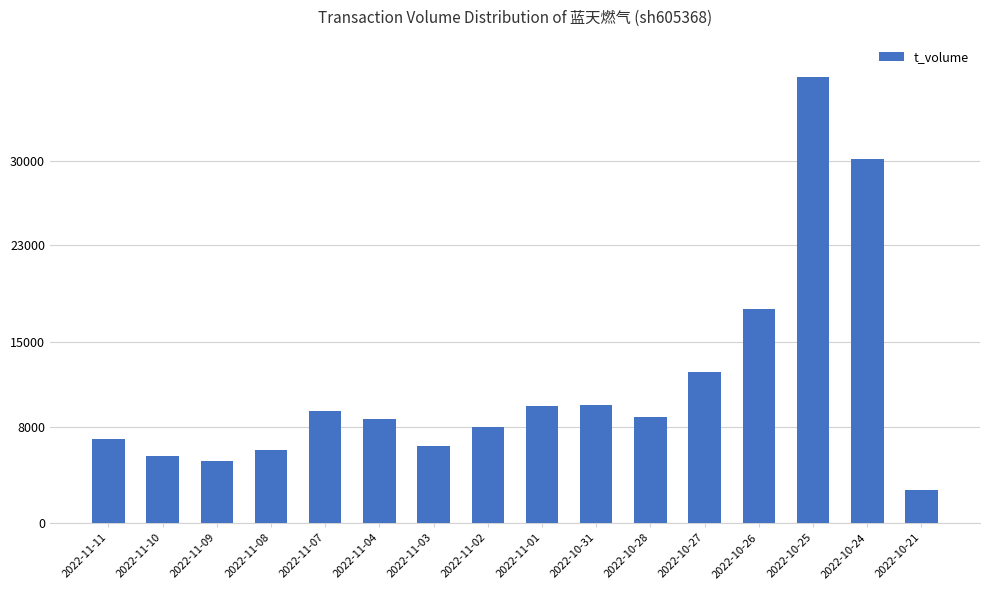

How many data points are less than 8786?

8